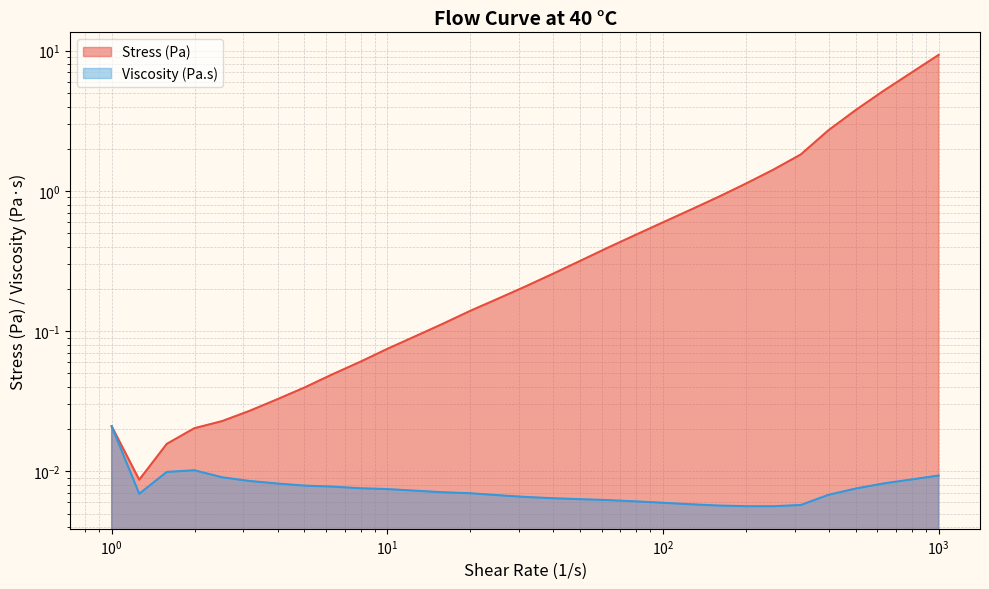

What position from the left is 630.957?

29